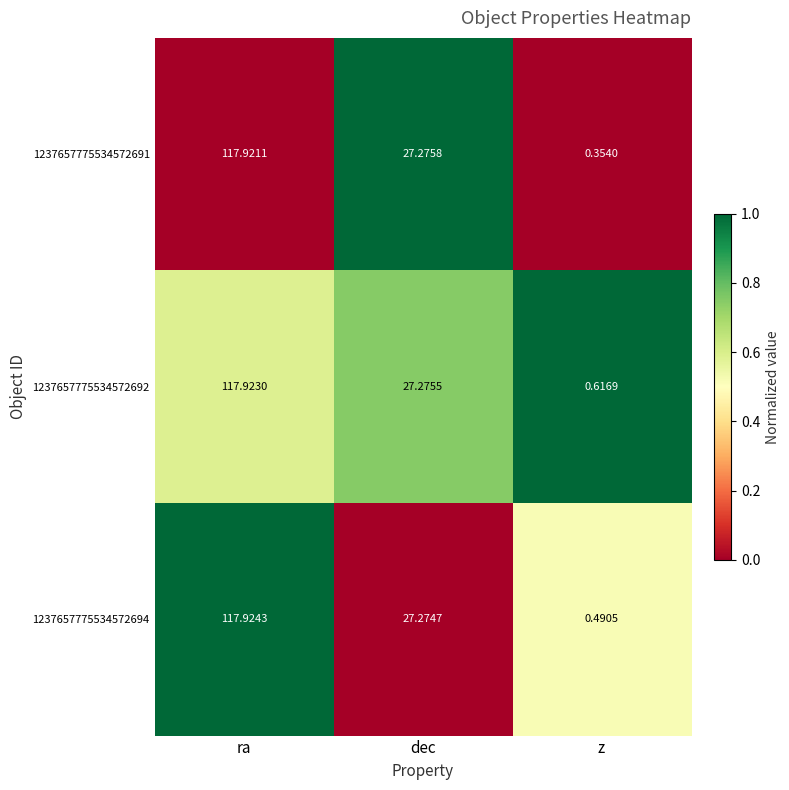

How many categories are shown in the chart?

3